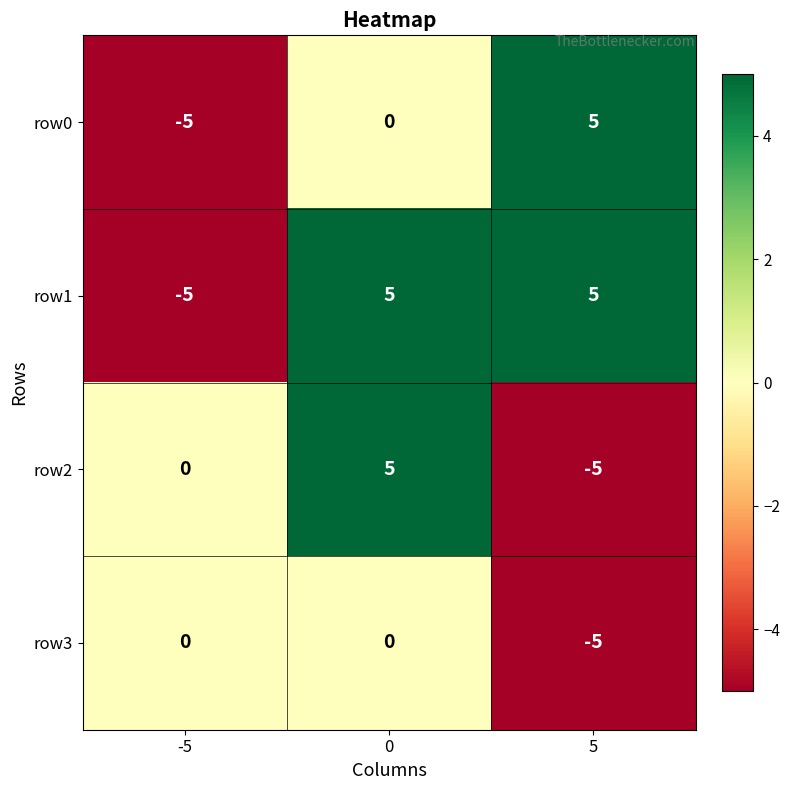

Reading left to right, transcribe all the data shown in this chart.

row0: -5	0	5
row1: -5	5	5
row2: 0	5	-5
row3: 0	0	-5